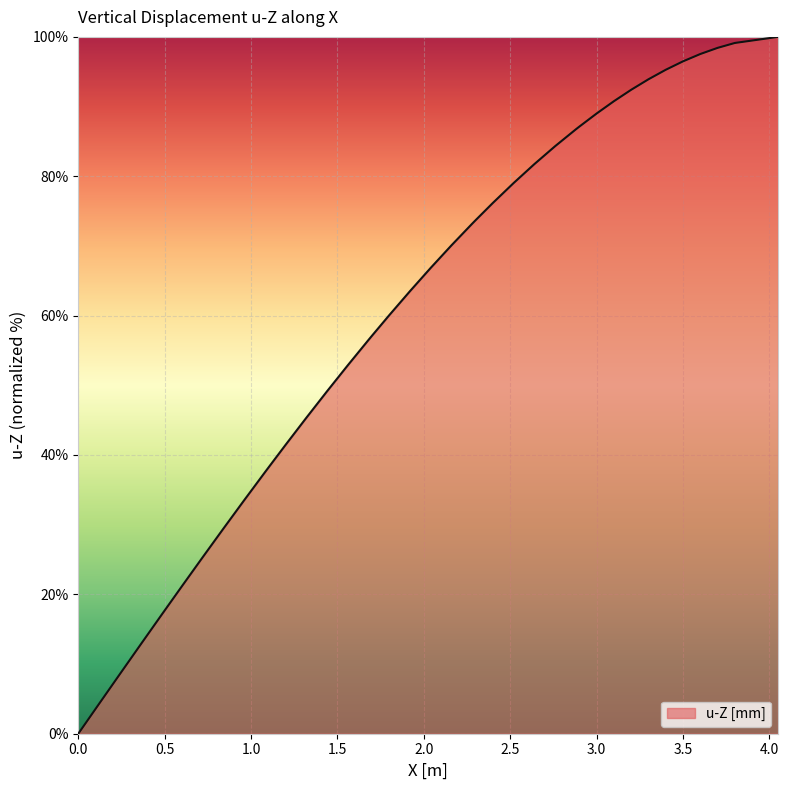

What is the maximum value shown in the chart?

100.0